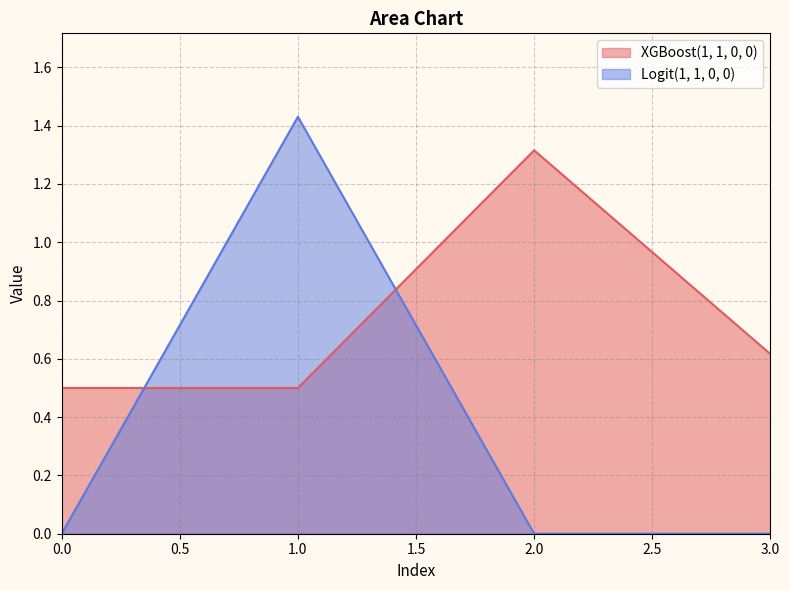

Rank the categories by Logit(1, 1, 0, 0) value from lowest to highest.

0, 2, 3, 1